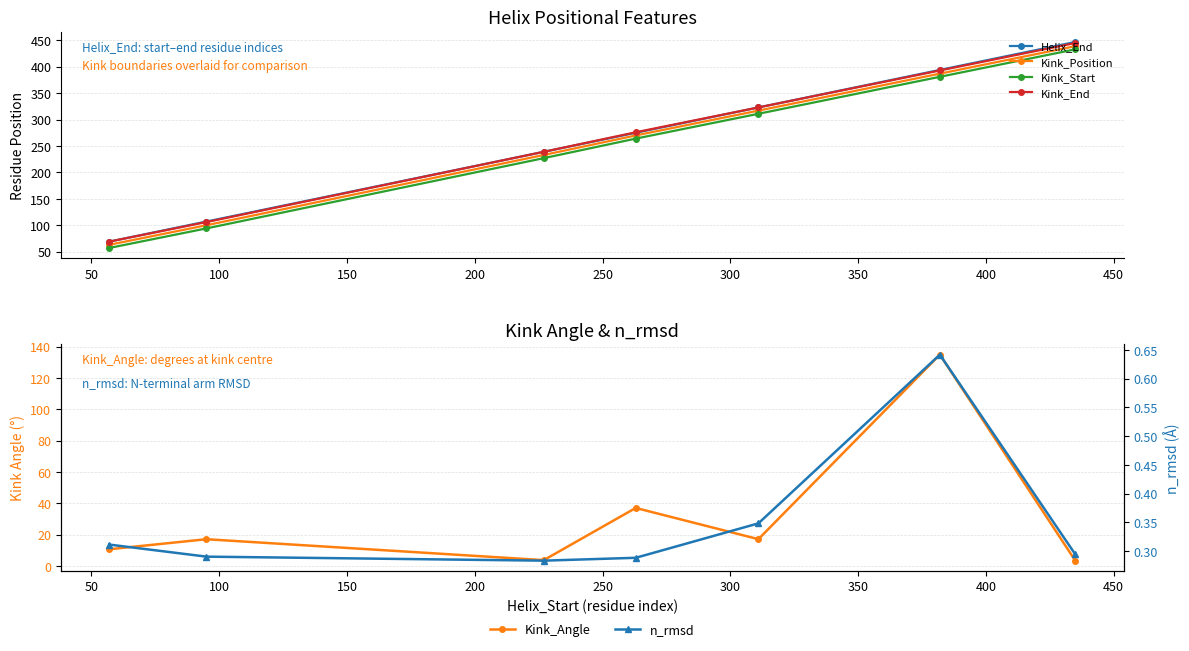

What is the value of the Kink_End point at the 3rd from the left?

239